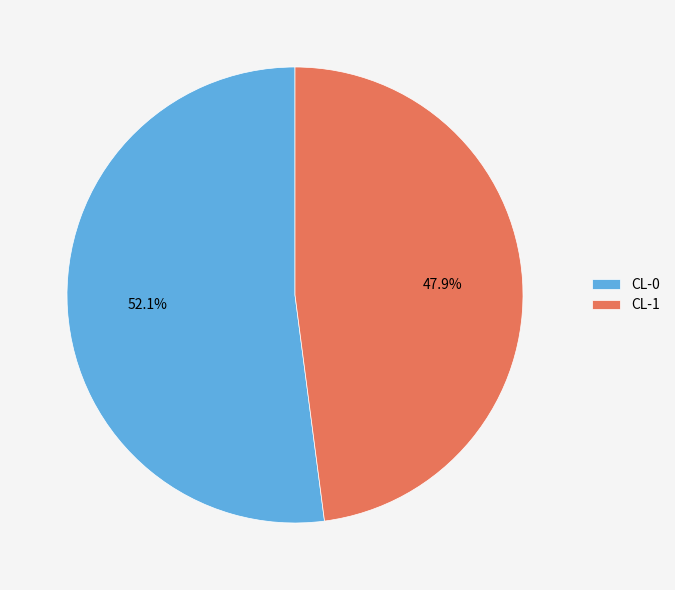

Which has a higher value, CL-1 or CL-0?

CL-0